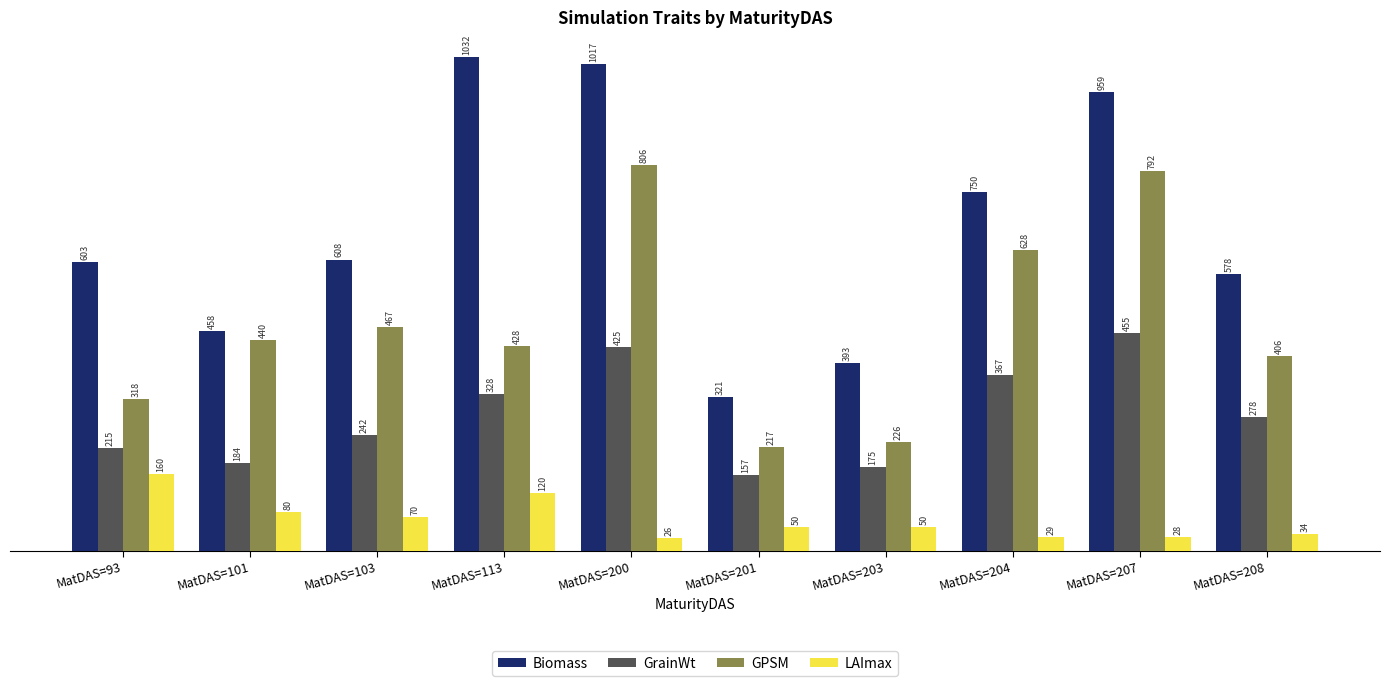

Rank the series by their maximum value, from highest to lowest.

Biomass, GPSM, GrainWt, LAImax